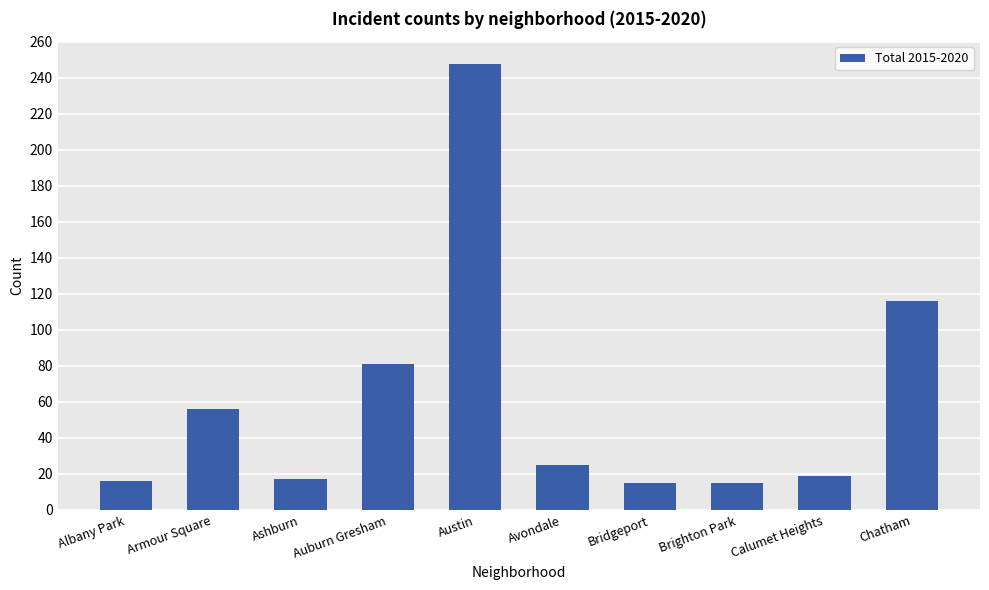

Is it true that the value at Auburn Gresham is 81?

True